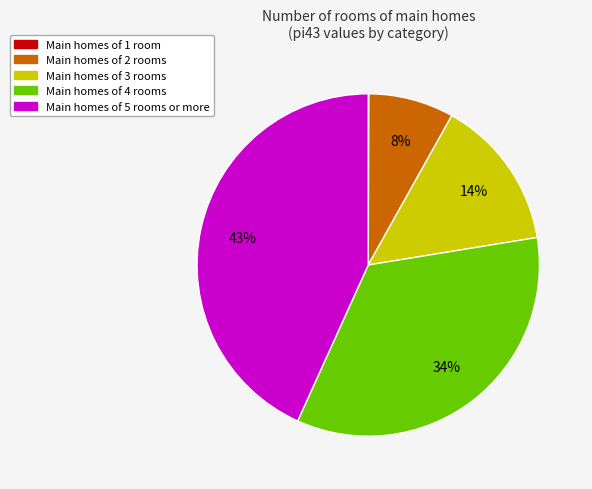

Does any single category account for the majority?

No